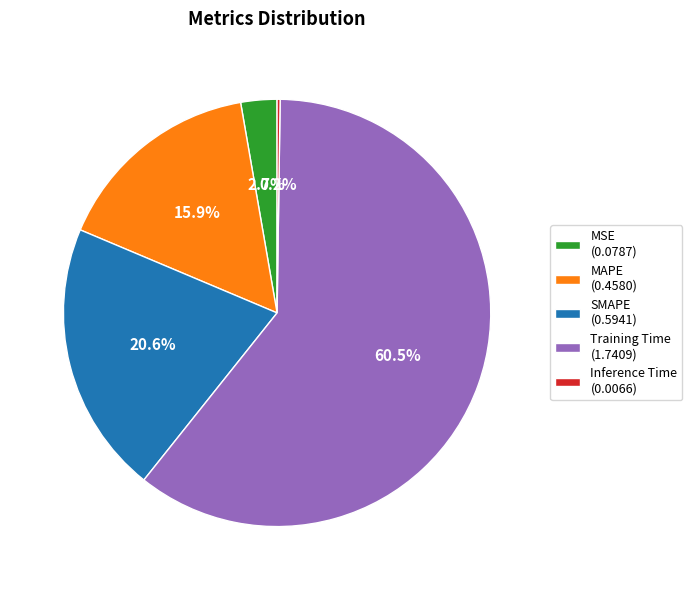

To the nearest percent, what is the average slice percentage?

20%